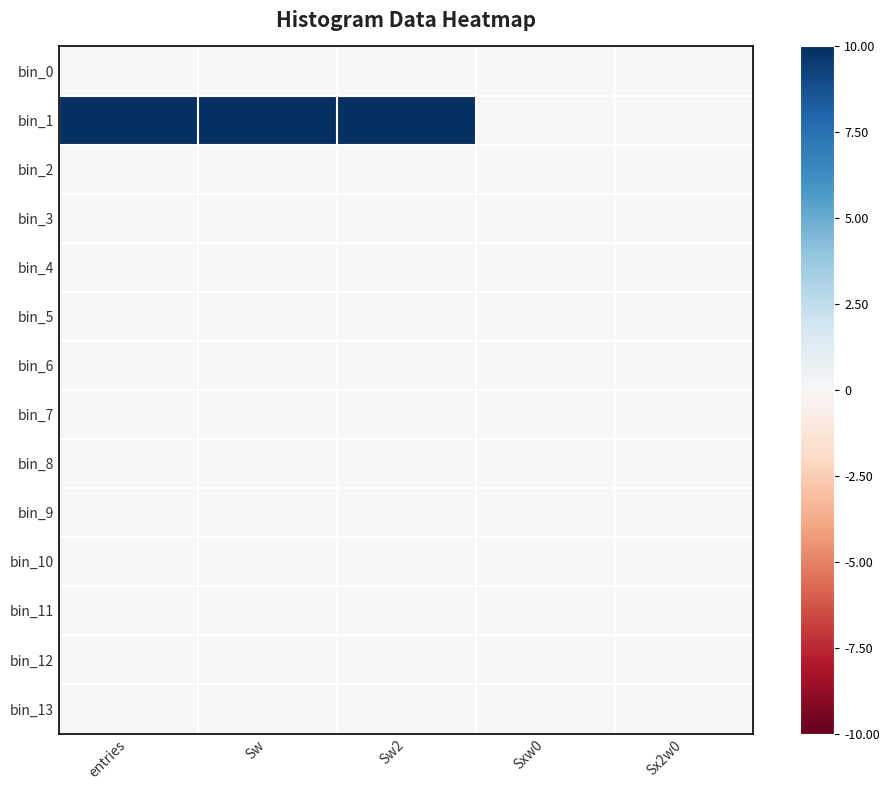

At which category is the sum across all series the highest?

entries